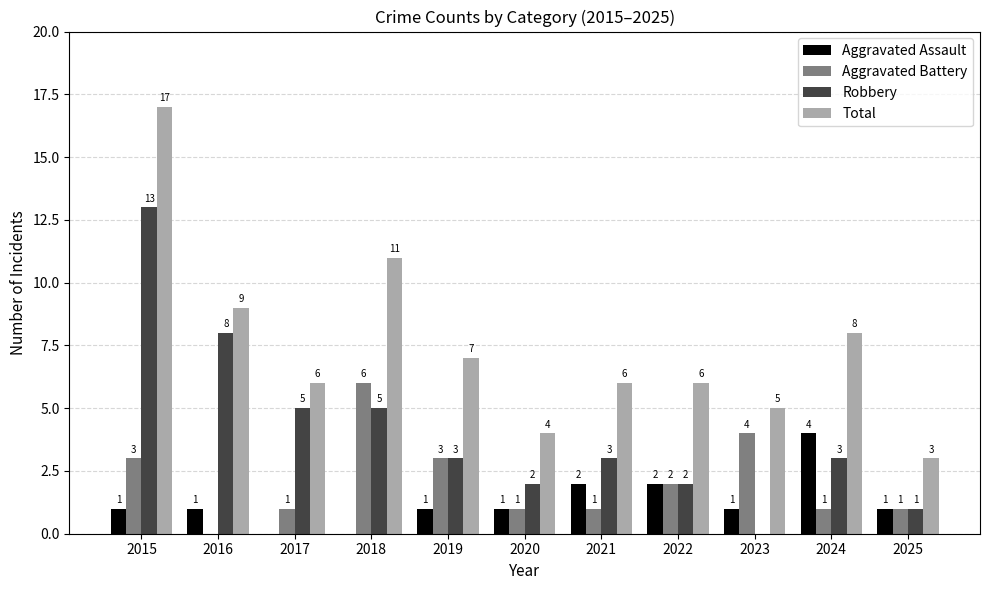

What is the sum of all Total values?

82